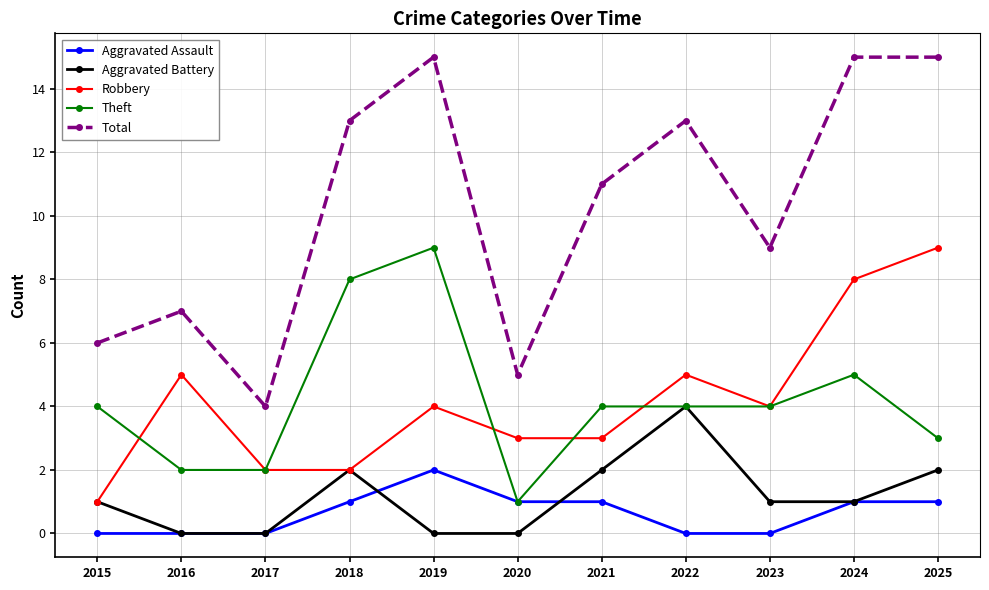

Which series has the widest spread of values?

Total